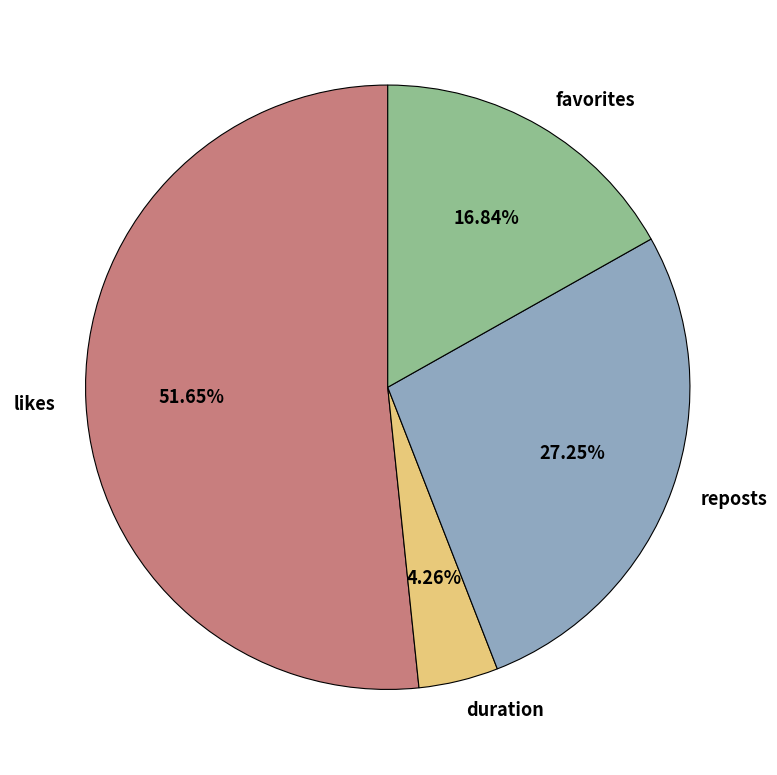

What is the ratio of the value at favorites to the value at reposts?

0.6